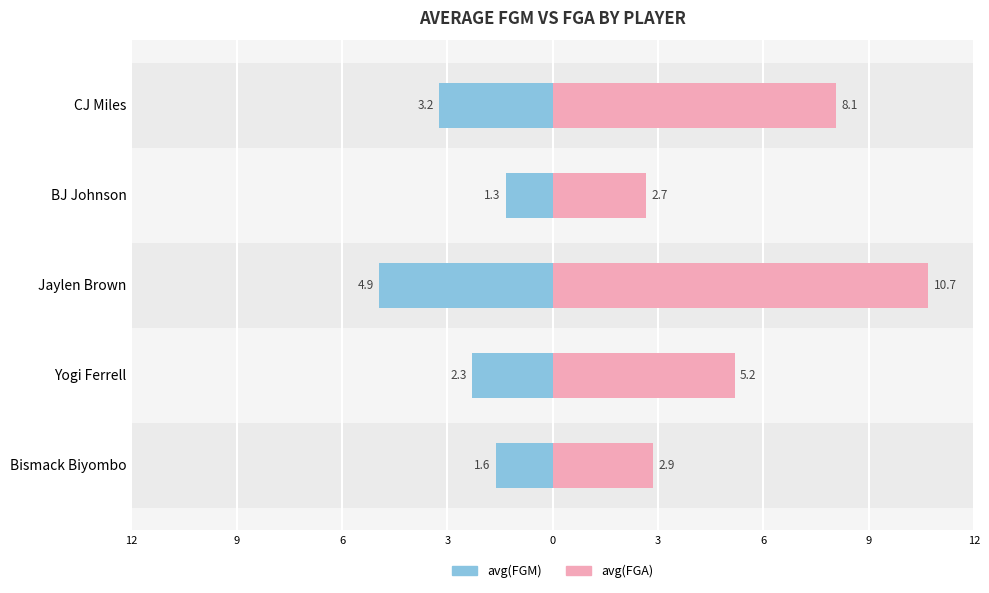

What is the value of the avg(FGA) bar at the 5th from the left?

8.1